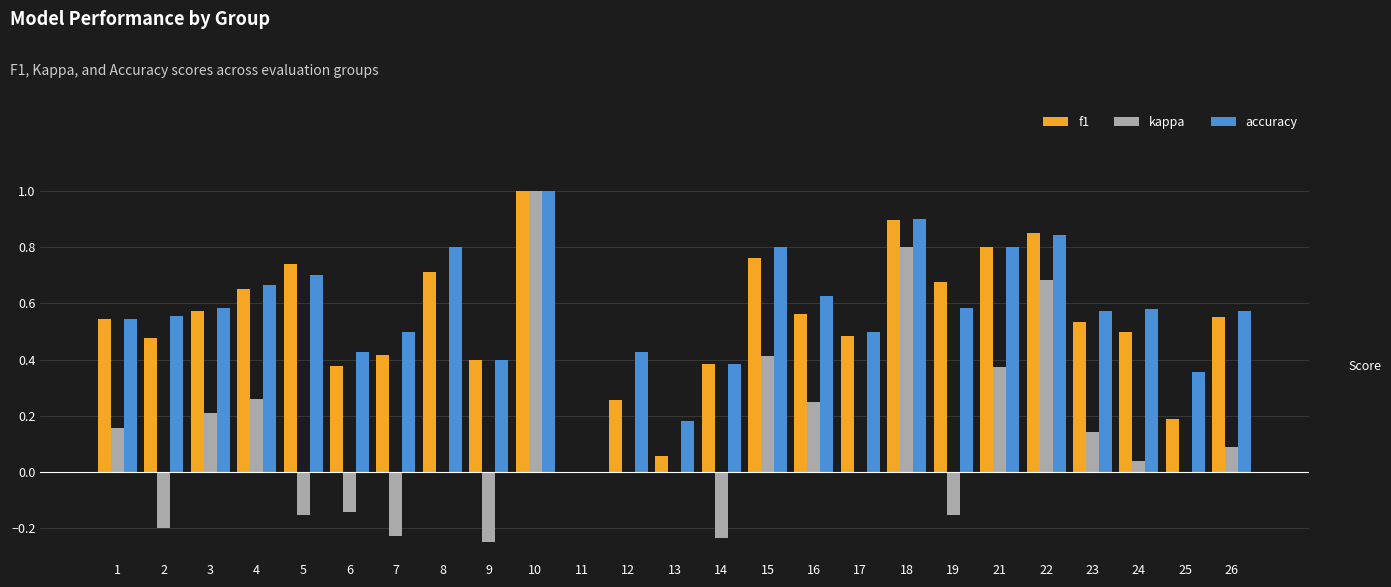

What is the sum of all accuracy values?

14.3